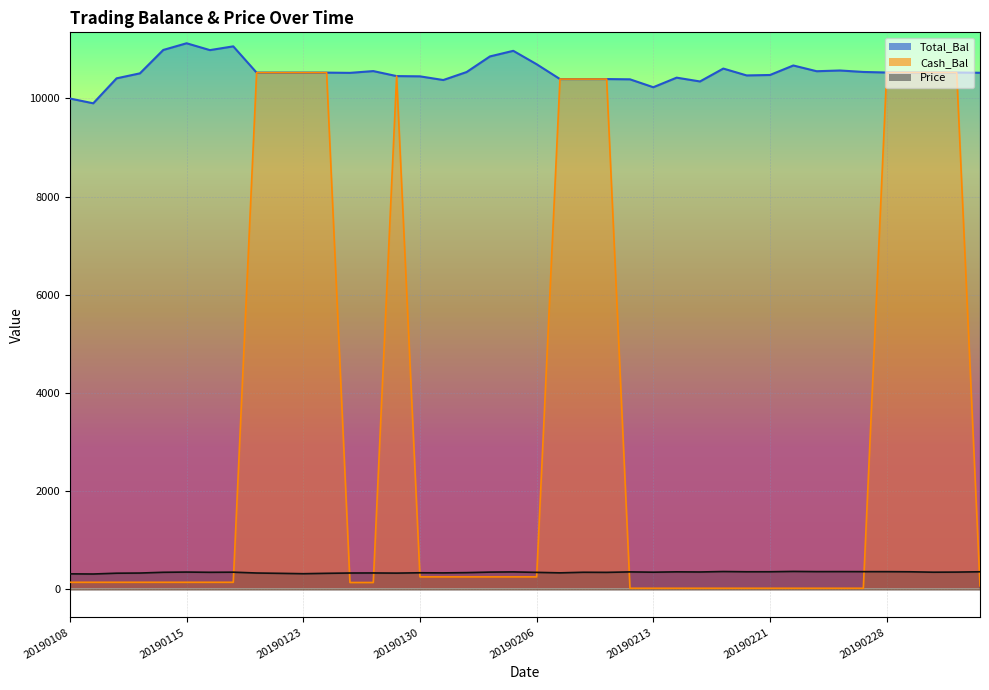

What is the value of the Total_Bal point at the 37th from the left?

10524.5